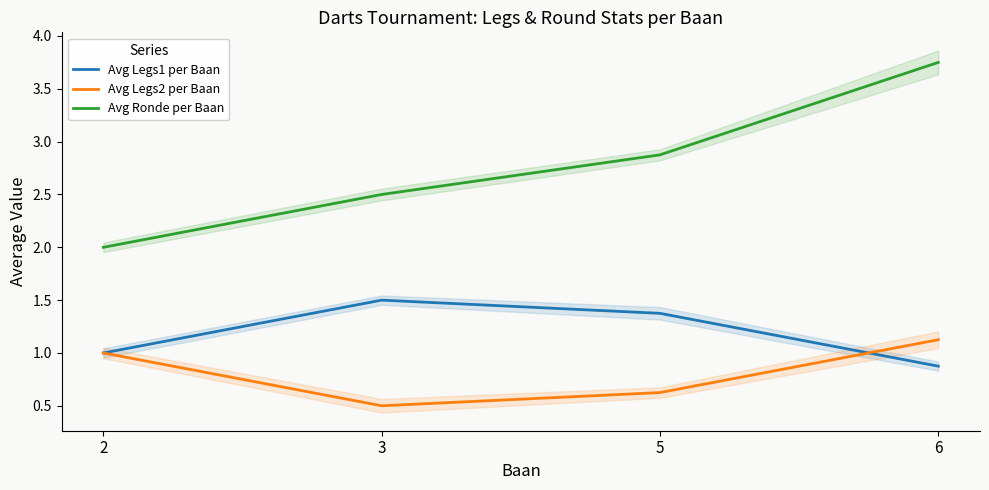

What is the sum of the Avg Ronde per Baan values at 5 and 2?

4.9